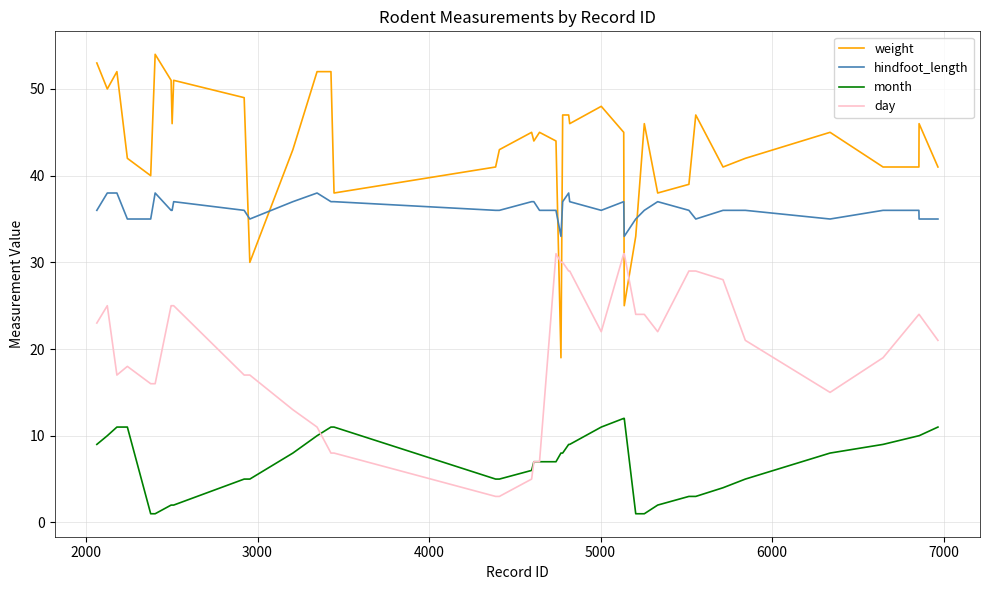

List the series in order of their overall mean, lowest first.

month, day, hindfoot_length, weight